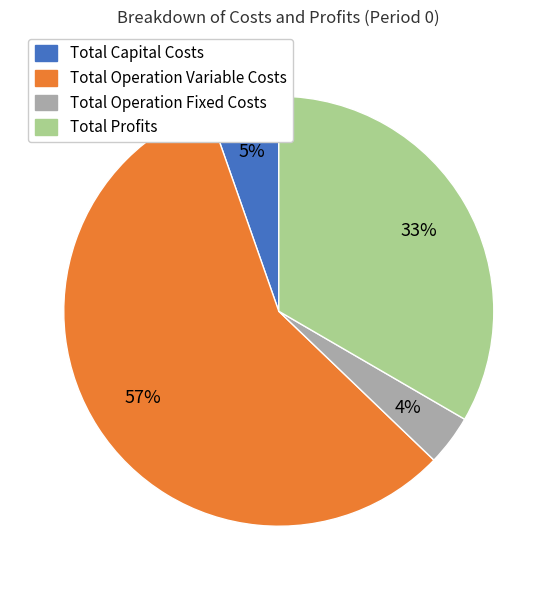

Combined, do Total Capital Costs and Total Profits account for over 50%?

No